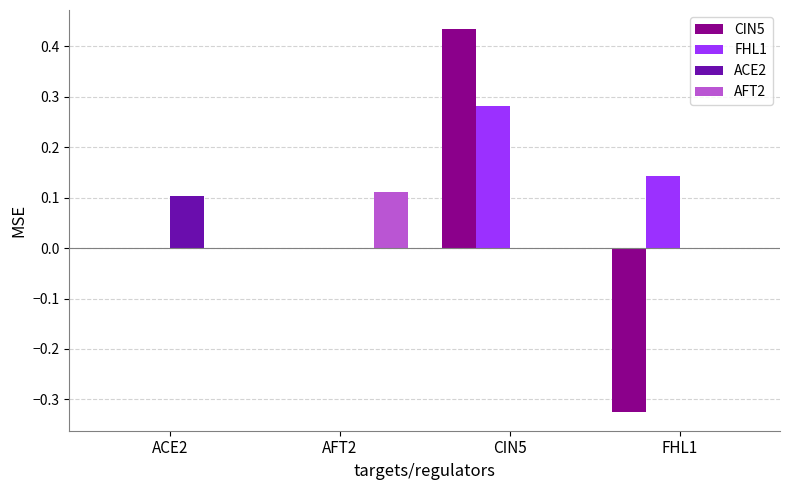

Which series changed the most between ACE2 and CIN5?

CIN5